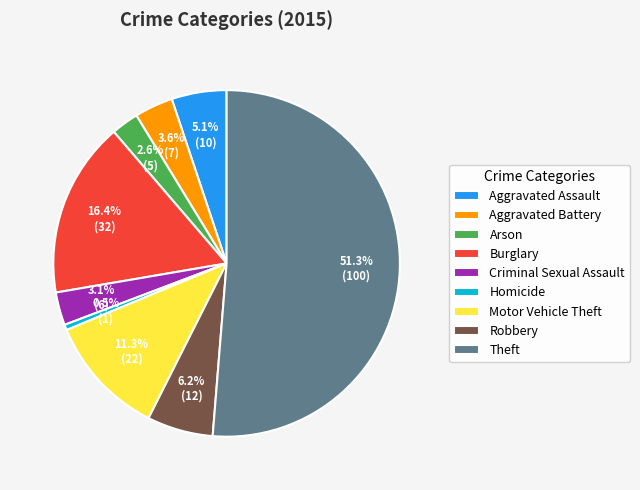

How much of the chart is everything except Aggravated Assault?

94.9%